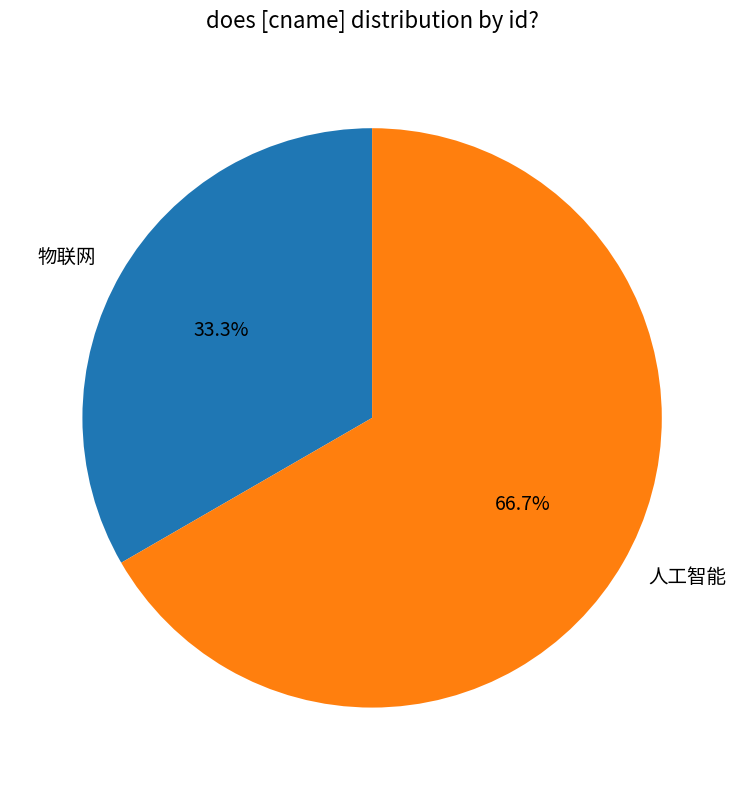

What percentage is NOT represented by 人工智能?

33.3%